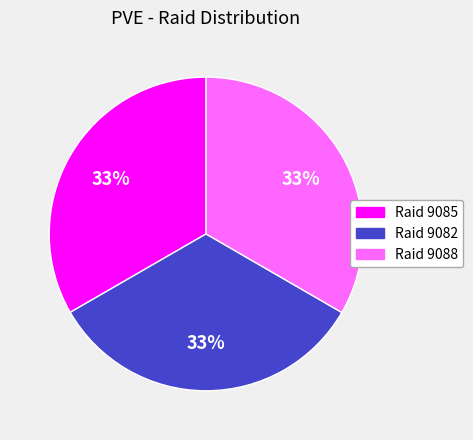

What is the ratio of the value at Raid 9088 to the value at Raid 9082?

1.0